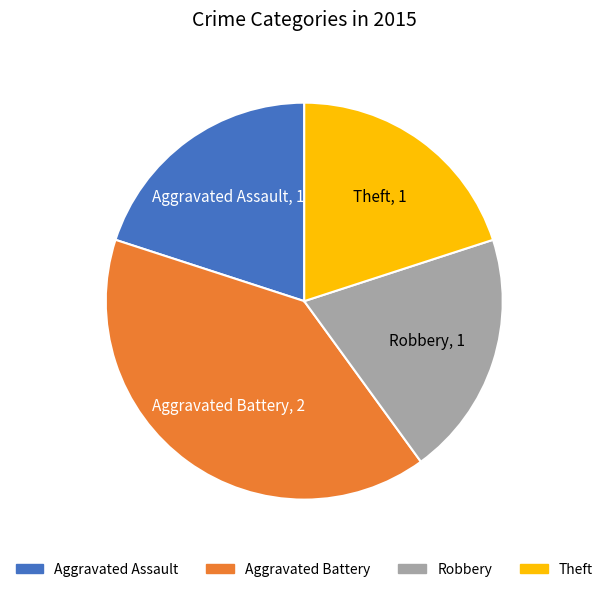

Which category has the biggest portion of the pie?

Aggravated Battery